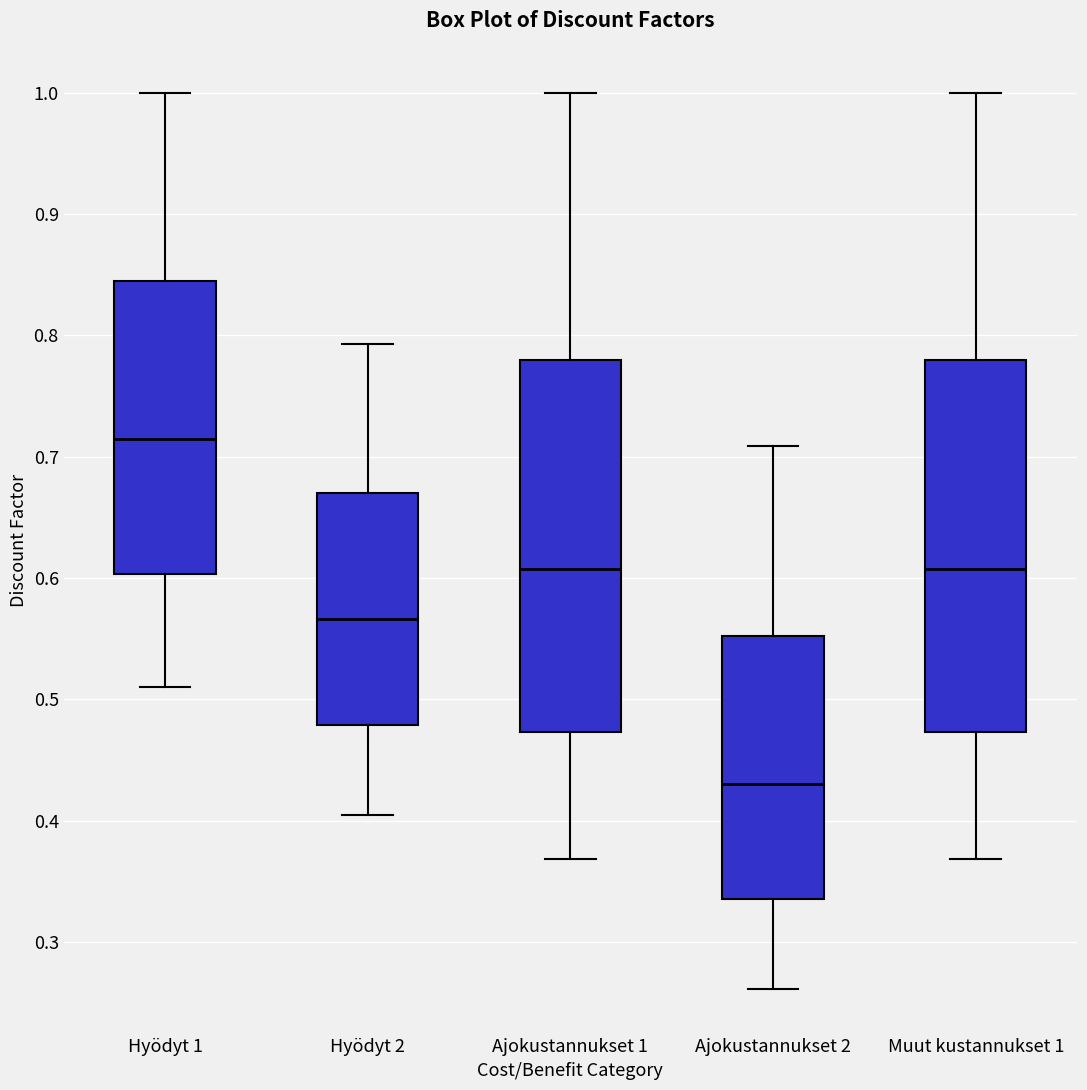

Reading left to right, read every box against the y-axis: the position of its median line, the range the box covers, and the ends of its whiskers. The values are not printed on the chart, so give them approximately, as read against the axis.

Hyödyt 1: median 0.71, box 0.60 to 0.85, whiskers 0.51 to 1.00
Hyödyt 2: median 0.57, box 0.48 to 0.67, whiskers 0.40 to 0.79
Ajokustannukset 1: median 0.61, box 0.47 to 0.78, whiskers 0.37 to 1.00
Ajokustannukset 2: median 0.43, box 0.34 to 0.55, whiskers 0.26 to 0.71
Muut kustannukset 1: median 0.61, box 0.47 to 0.78, whiskers 0.37 to 1.00